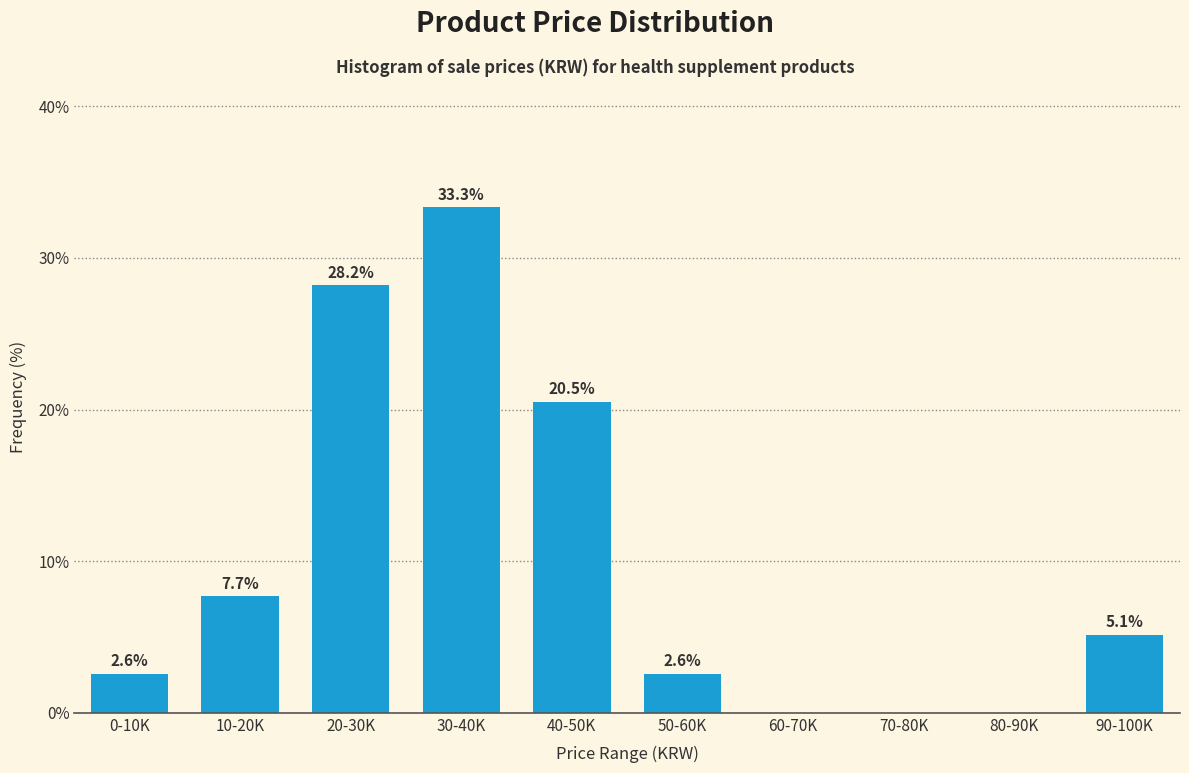

Reading right to left, transcribe all the data shown in this chart.

90-100K=5.1	80-90K=0.0	70-80K=0.0	60-70K=0.0	50-60K=2.6	40-50K=20.5	30-40K=33.3	20-30K=28.2	10-20K=7.7	0-10K=2.6